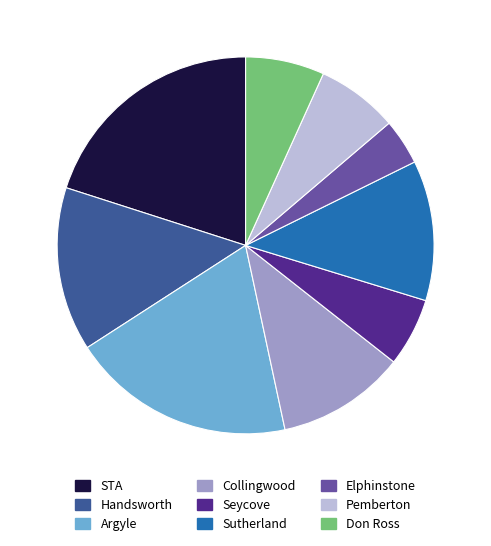

Is it true that Handsworth is 28% of the pie?

False